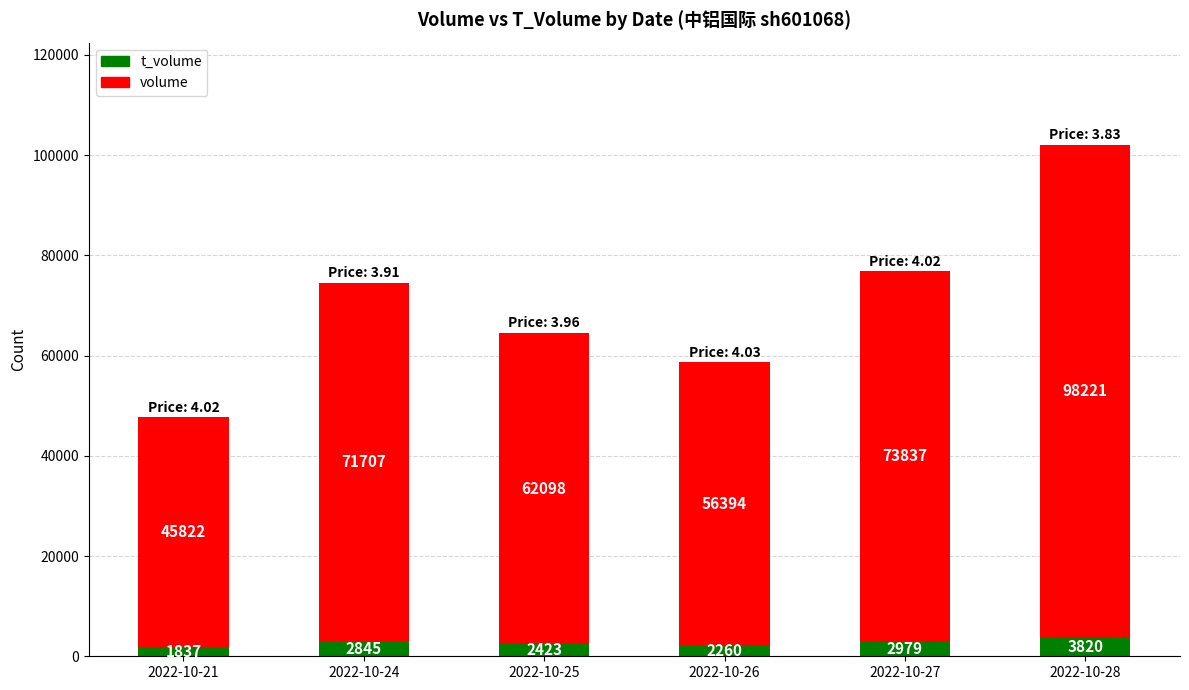

At which category is the sum across all series the highest?

2022-10-28